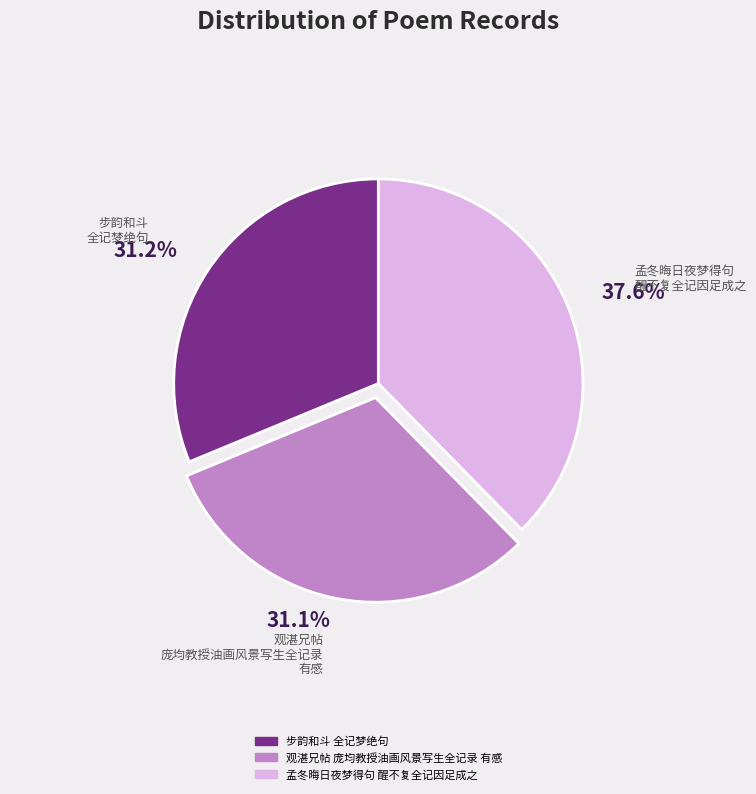

Does any single category account for the majority?

No